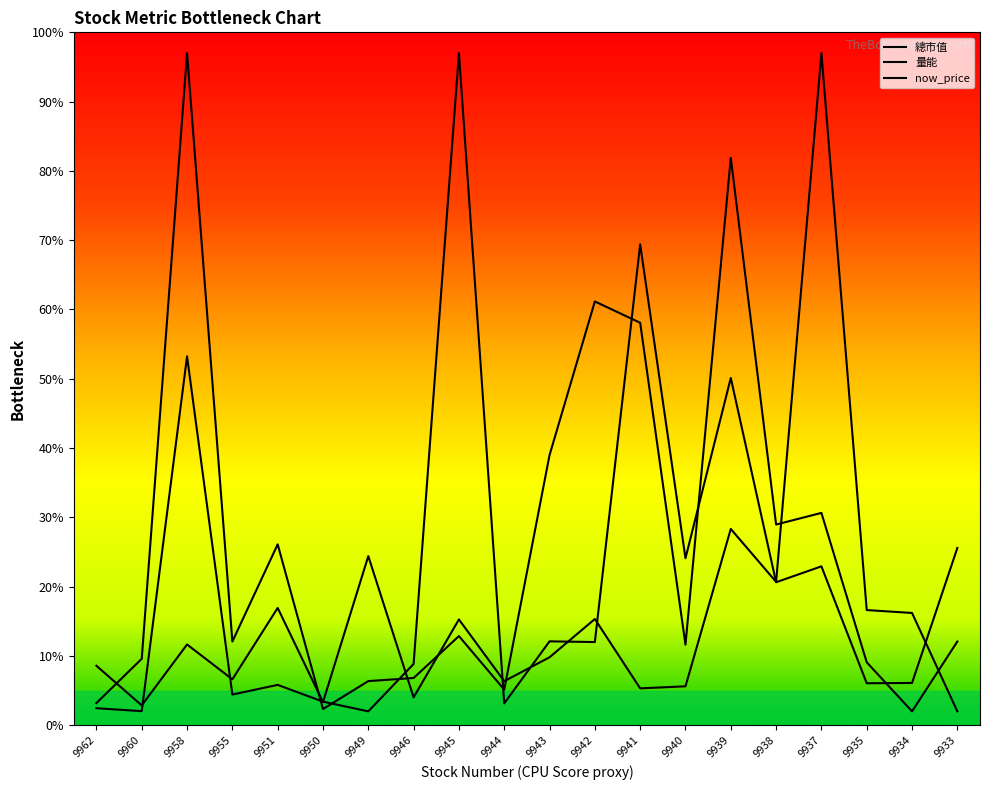

Is this an area chart (filled region under the line)?

No